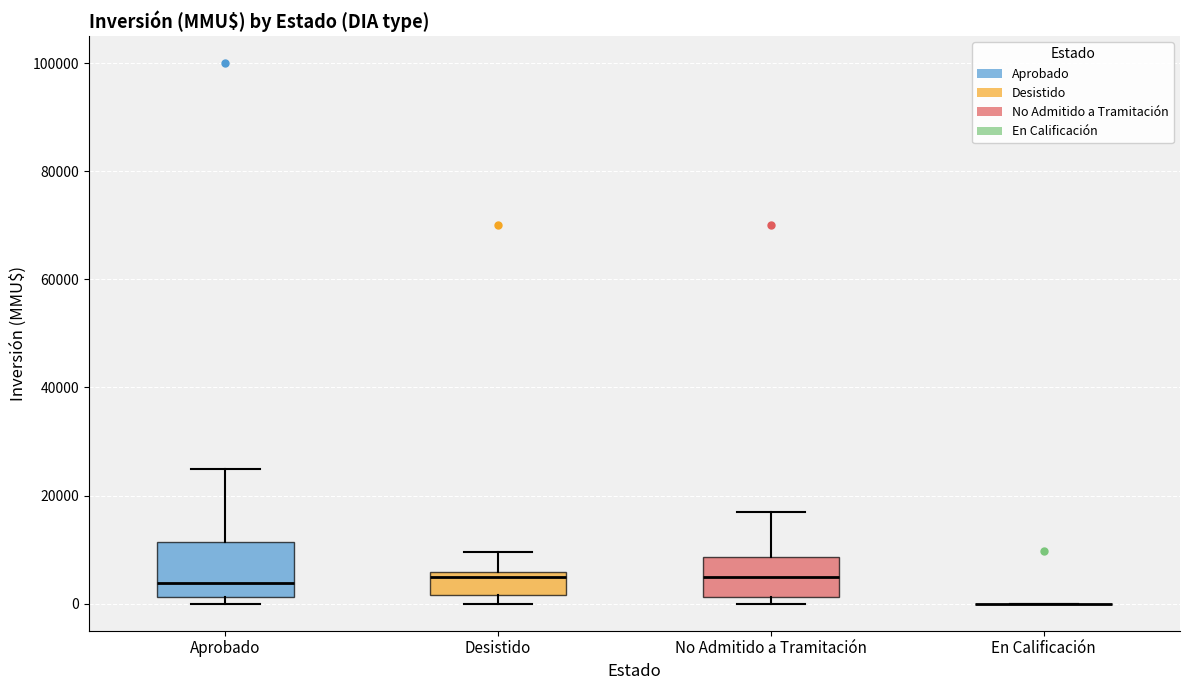

Reading left to right, read every box against the y-axis: the position of its median line, the range the box covers, and the ends of its whiskers. The values are not printed on the chart, so give them approximately, as read against the axis.

Aprobado: median 4000, box 2000 to 12000, whiskers 0 to 26000
Desistido: median 6000 (just below the box's upper edge), box 2000 to 6000, whiskers 0 to 10000
No Admitido a Tramitación: median 6000, box 2000 to 8000, whiskers 0 to 18000
En Calificación: box collapsed to a line at 0, whiskers 0 to 0